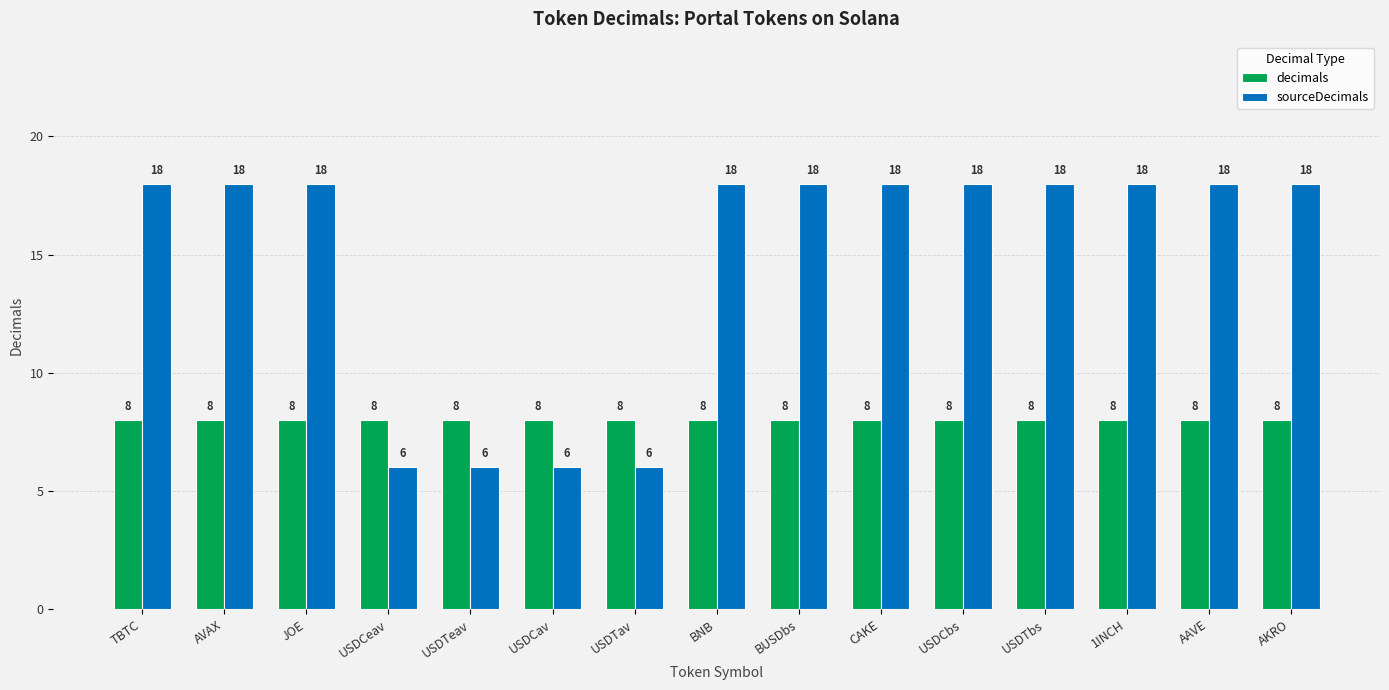

List the series in order of their peak value, highest first.

sourceDecimals, decimals